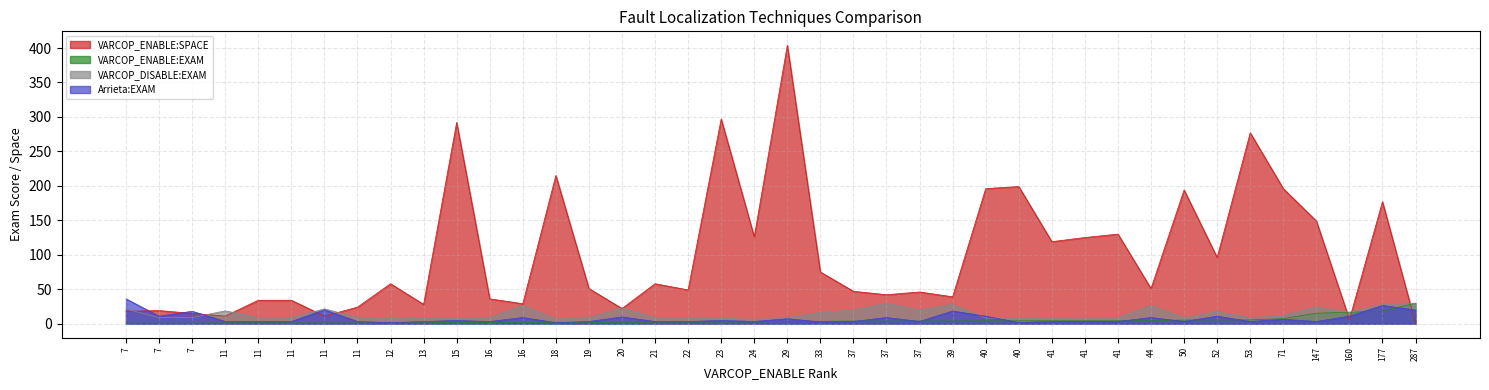

The Arrieta:EXAM series shows 3.1 at 16. True or false?

True